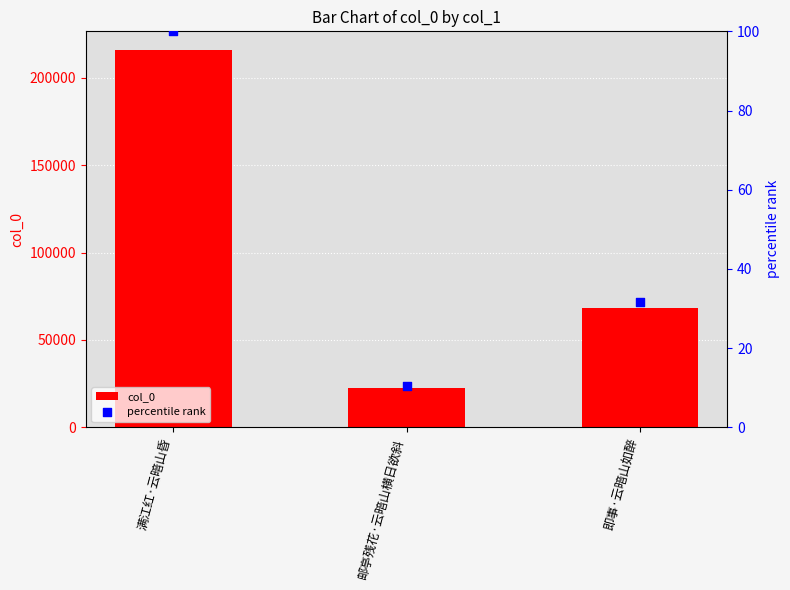

Which series has the largest Y range (max minus min)?

col_0